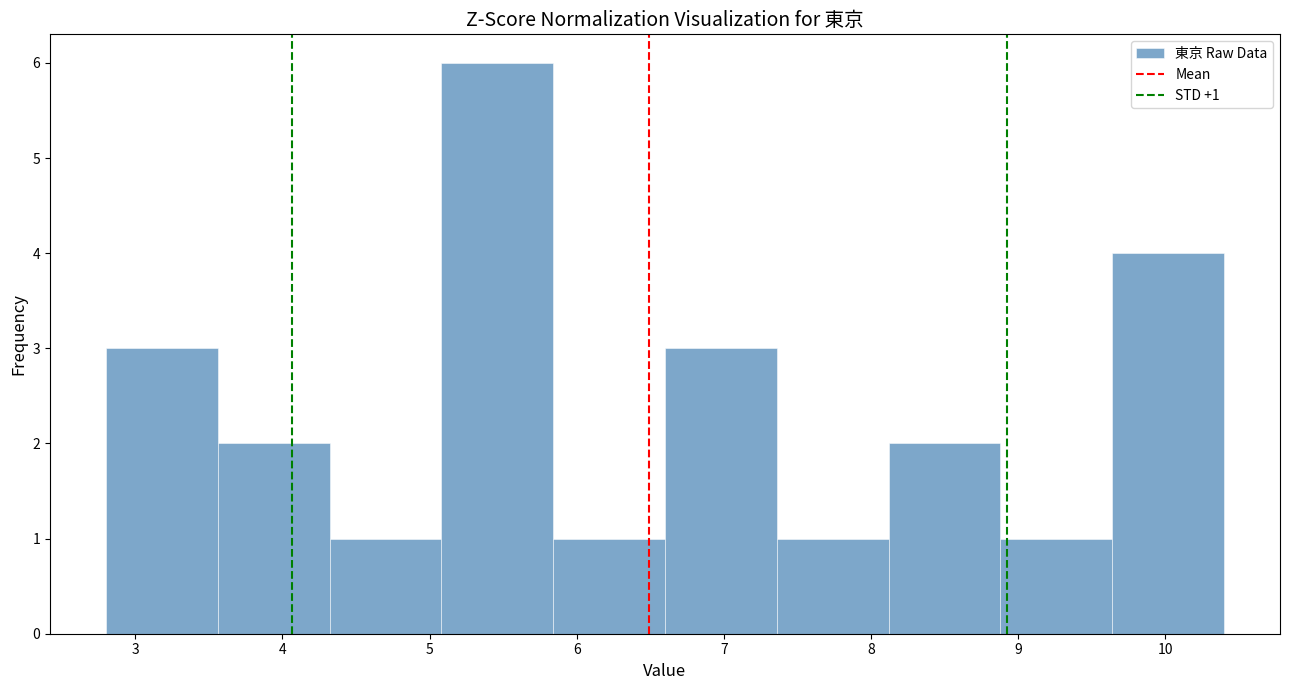

Which range on the x-axis has the tallest bar?

5.08 to 5.84